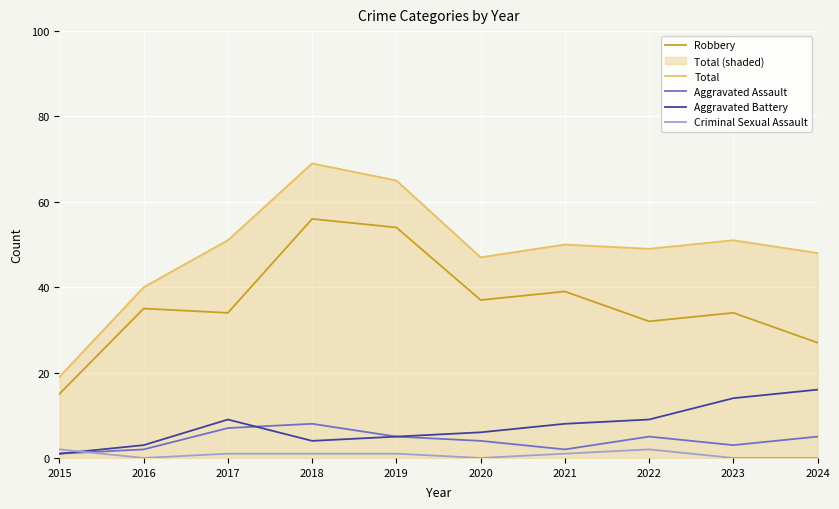

Which series has the largest range (max minus min)?

Total